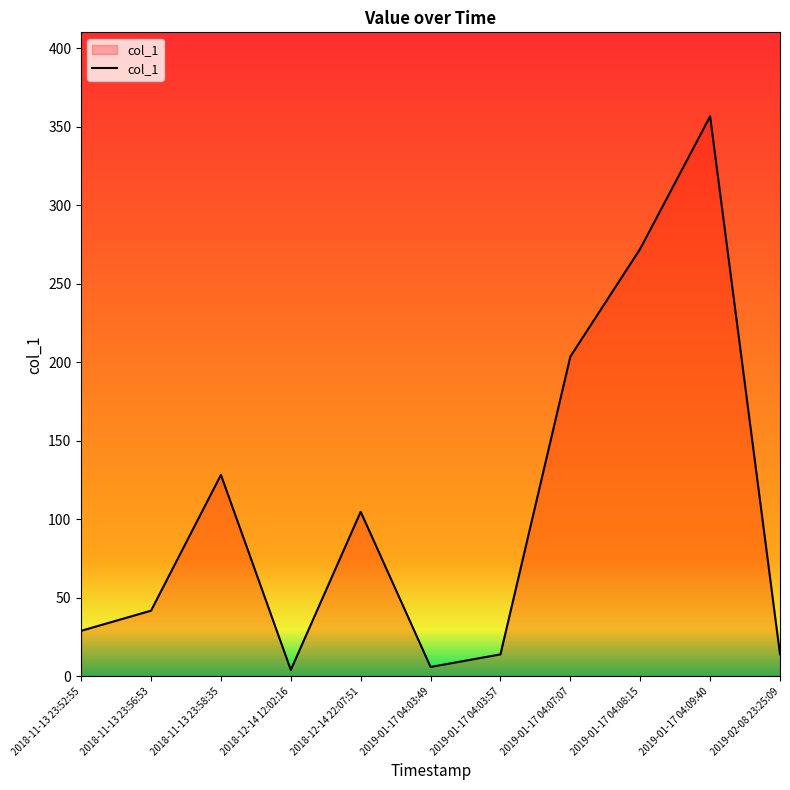

What is the average value?

106.8